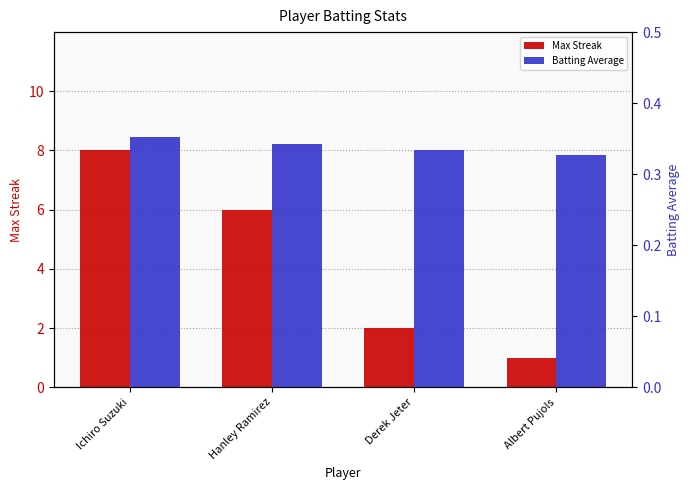

Reading left to right, list all the values displayed in this chart.

Max Streak: Ichiro Suzuki=8.0	Hanley Ramirez=6.0	Derek Jeter=2.0	Albert Pujols=1.0
Batting Average: Ichiro Suzuki=0.4	Hanley Ramirez=0.3	Derek Jeter=0.3	Albert Pujols=0.3